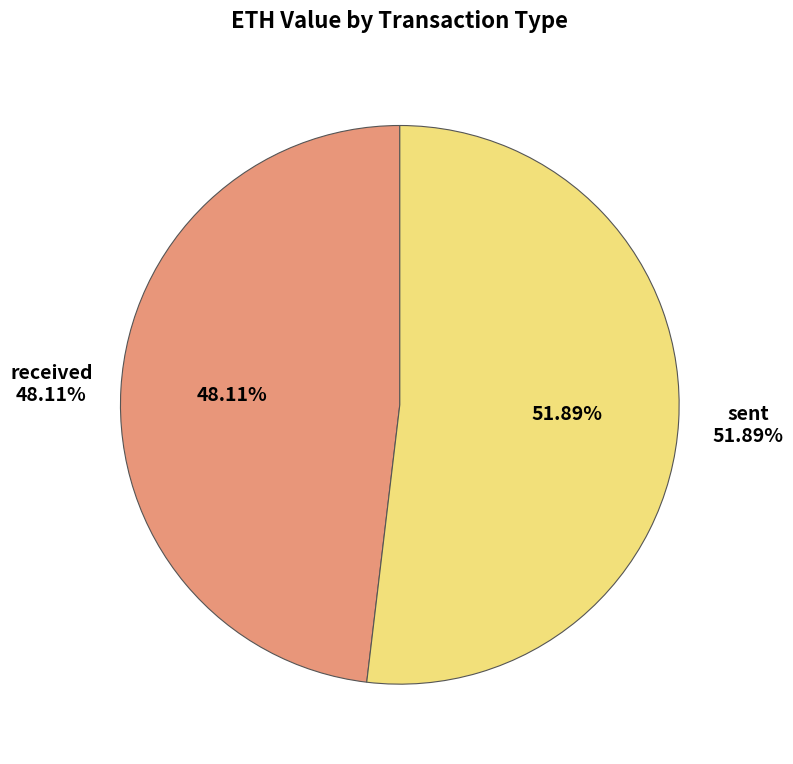

Which has a higher value, sent or received?

sent